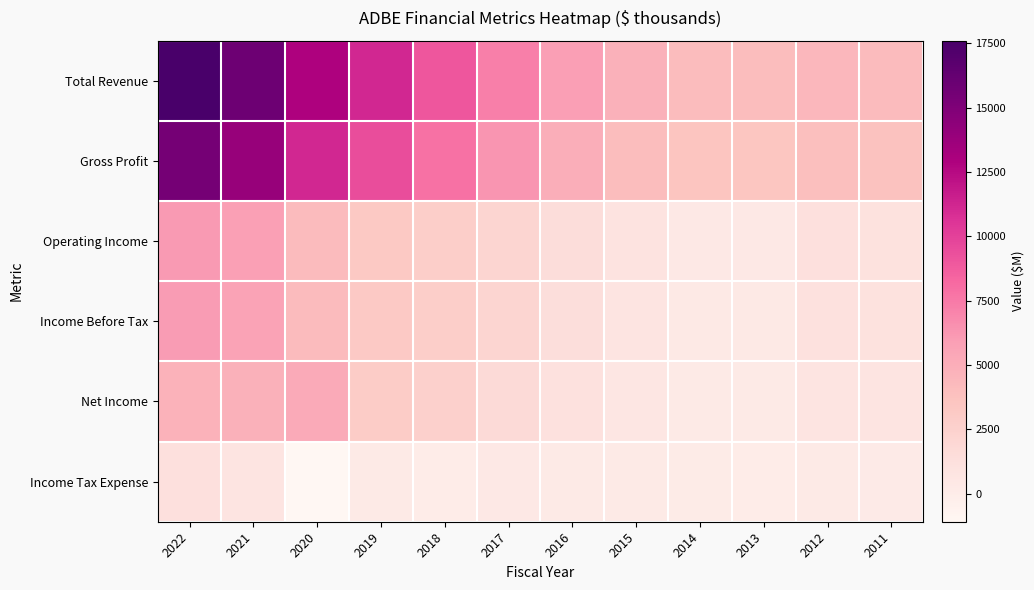

Reading left to right, transcribe all the data shown in this chart.

Total Revenue: 2022=17606.0	2021=15785.0	2020=12868.0	2019=11171.3	2018=9030.0	2017=7301.5	2016=5854.4	2015=4795.5	2014=4147.1	2013=4055.2	2012=4403.7	2011=4216.3
Gross Profit: 2022=15441.0	2021=13920.0	2020=11146.0	2019=9498.6	2018=7835.0	2017=6291.0	2016=5034.5	2015=4051.2	2014=3525.0	2013=3468.7	2012=3919.9	2011=3778.4
Operating Income: 2022=6098.0	2021=5802.0	2020=4237.0	2019=3268.1	2018=2840.4	2017=2168.1	2016=1493.6	2015=903.1	2014=412.7	2013=422.7	2012=1180.2	2011=1099.3
Income Before Tax: 2022=6008.0	2021=5705.0	2020=4176.0	2019=3204.7	2018=2793.9	2017=2137.6	2016=1435.1	2015=873.8	2014=361.4	2013=356.1	2012=1118.8	2011=1035.2
Net Income: 2022=4756.0	2021=4822.0	2020=5260.0	2019=2951.5	2018=2590.8	2017=1694.0	2016=1168.8	2015=629.6	2014=268.4	2013=290.0	2012=832.8	2011=832.8
Income Tax Expense: 2022=1252.0	2021=883.0	2020=-1084.0	2019=250.3	2018=17.1	2017=443.7	2016=266.4	2015=244.2	2014=93.0	2013=66.2	2012=286.0	2011=202.4